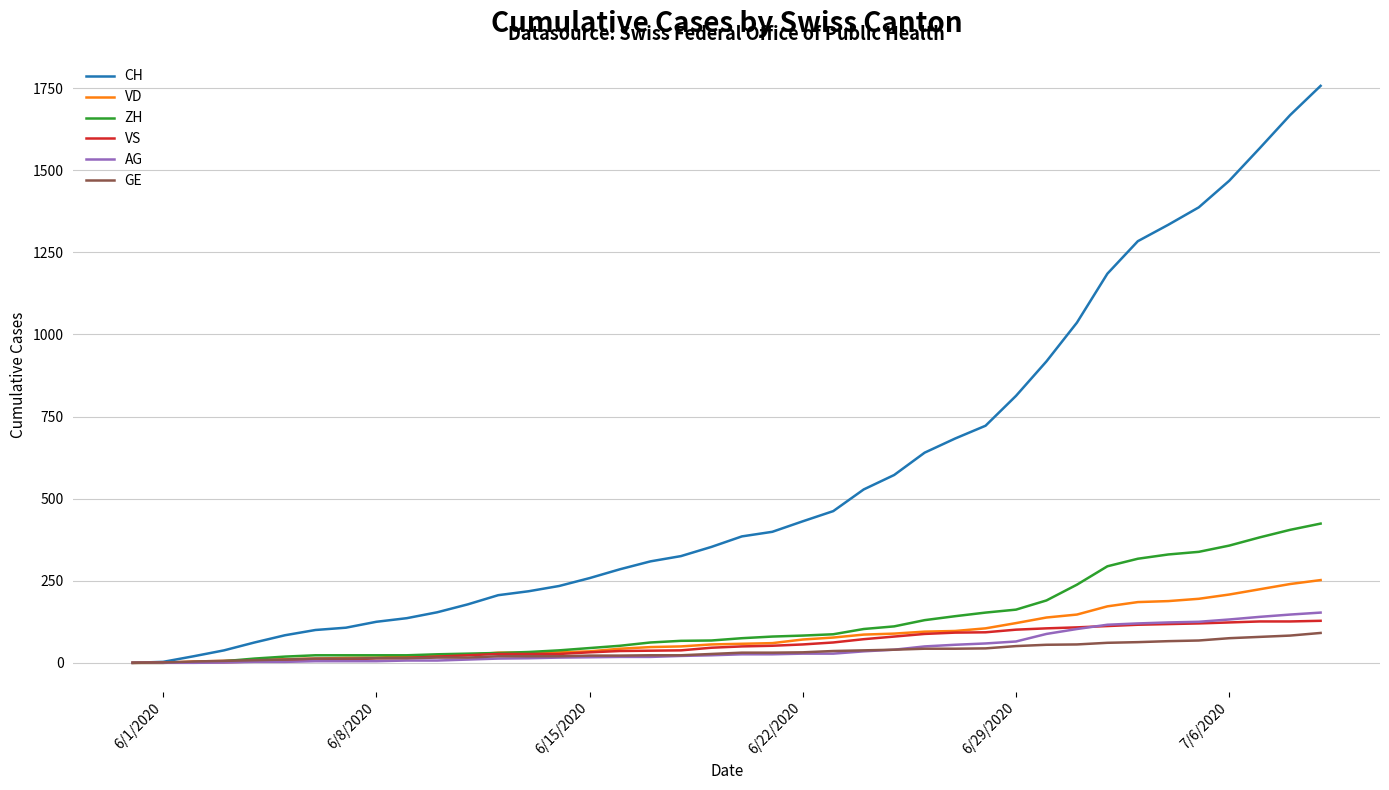

What is the maximum value shown in the chart?

1757